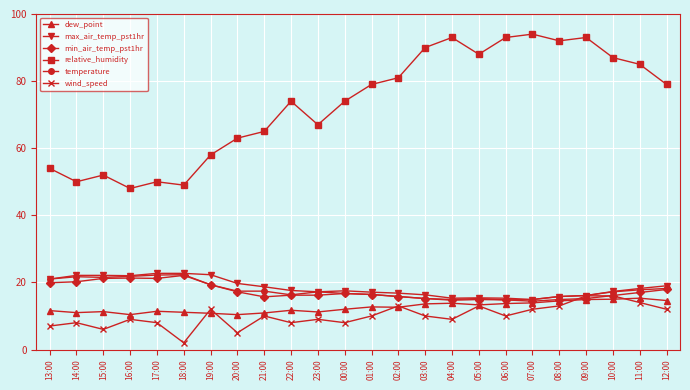

At how many categories does at least one series exceed 24?

24